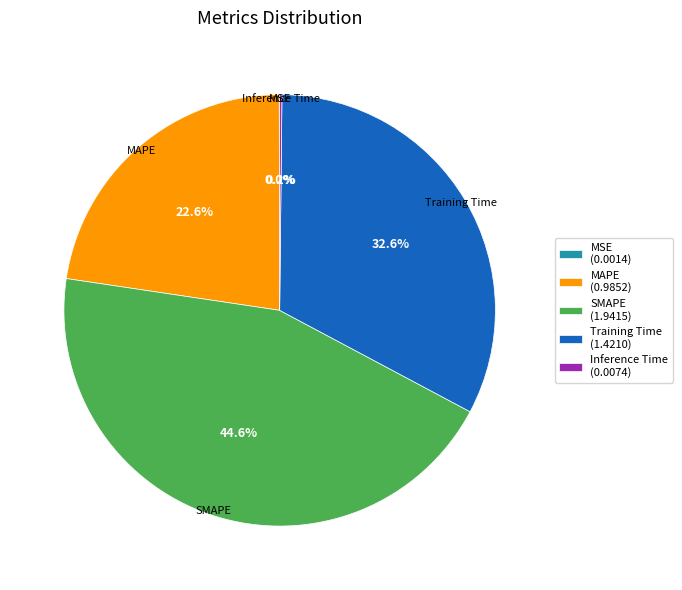

To the nearest percent, what is the average slice percentage?

20%